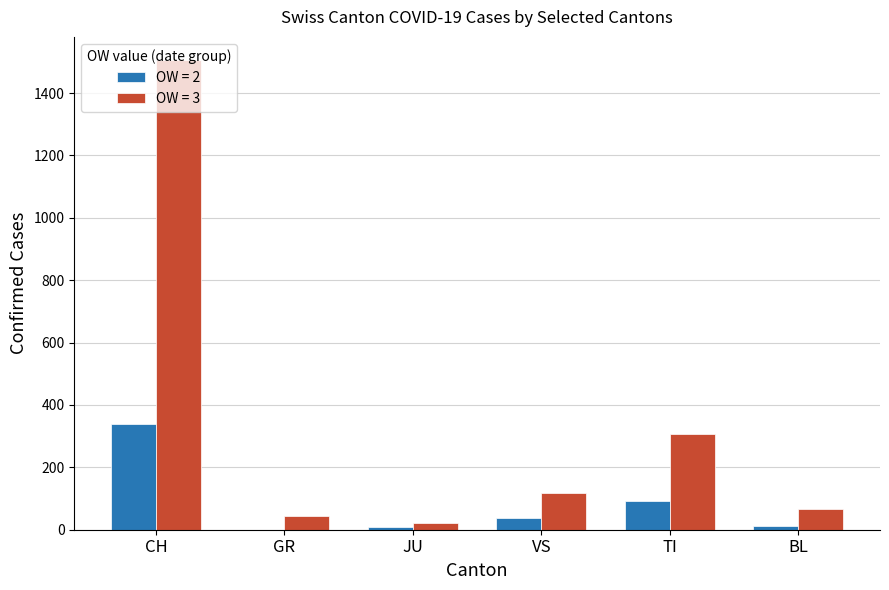

Is the value of OW = 2 at GR greater than the value of OW = 3 at TI?

No